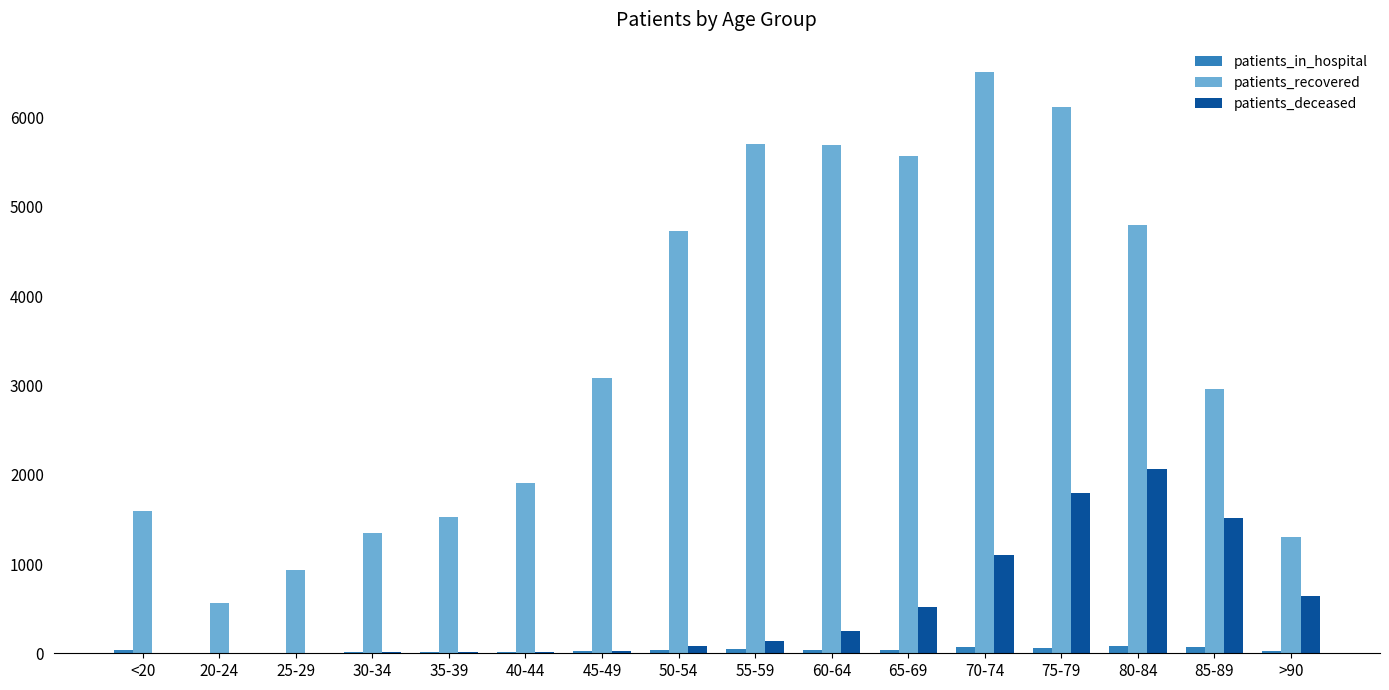

What is the sum of all patients_deceased values?

8179